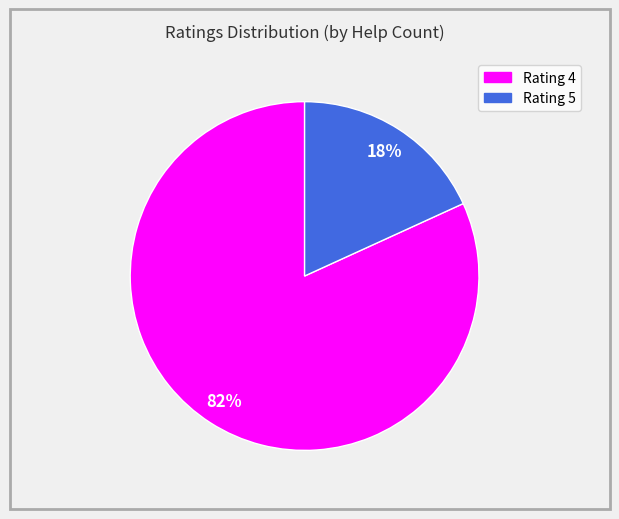

To the nearest percent, what is the difference between the largest and smallest slice percentages?

64%